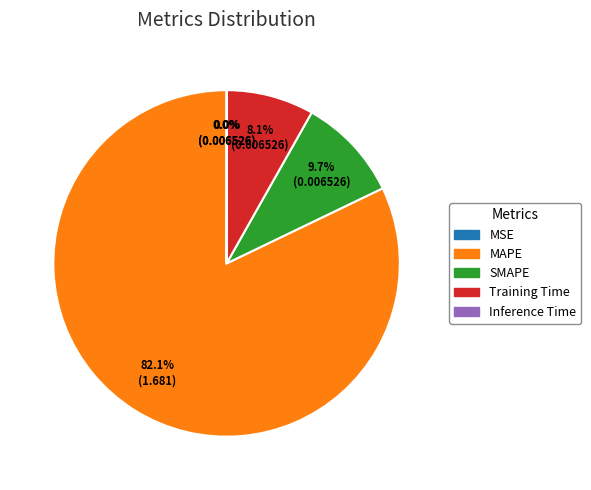

Is there a majority slice in this chart?

Yes